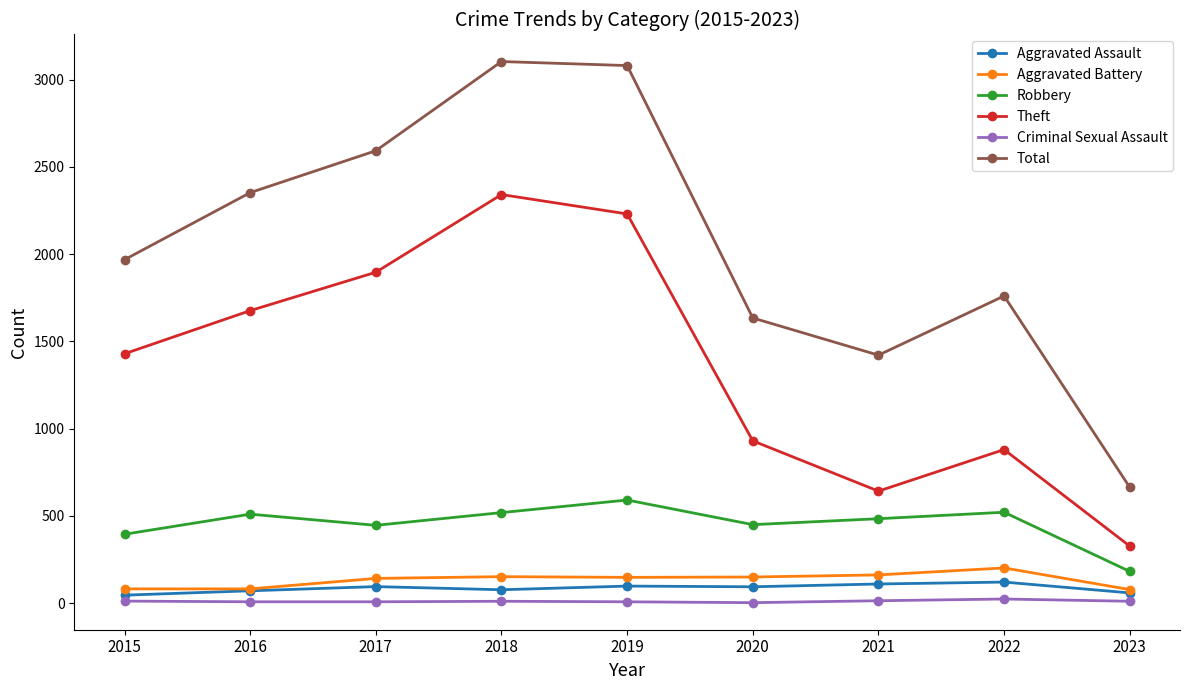

True or false: Robbery and Theft cross at least once.

False